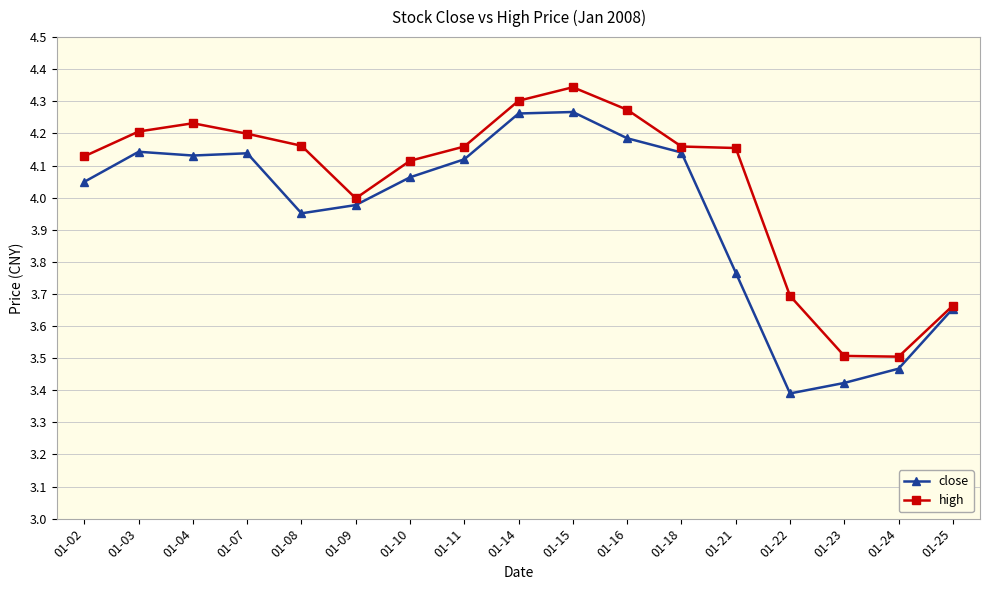

Is it true that close equals 4.1 at 01-18?

True